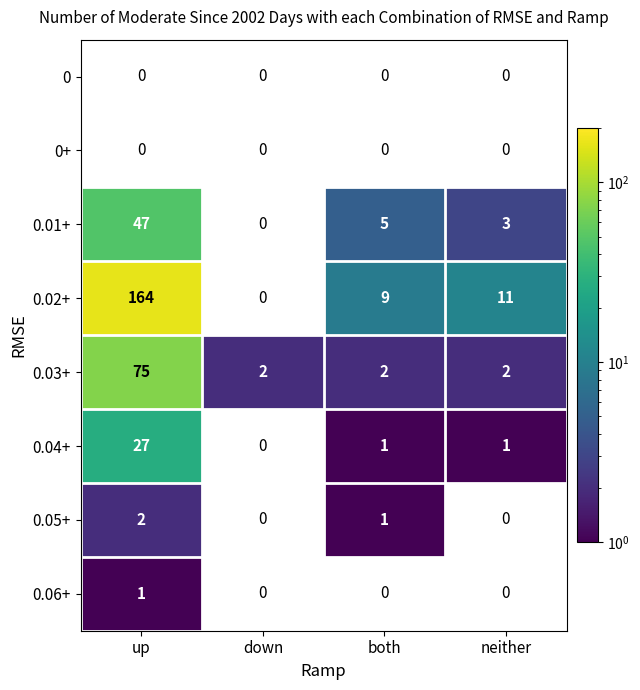

True or false: 0.03+ has a value of 24 at up.

False